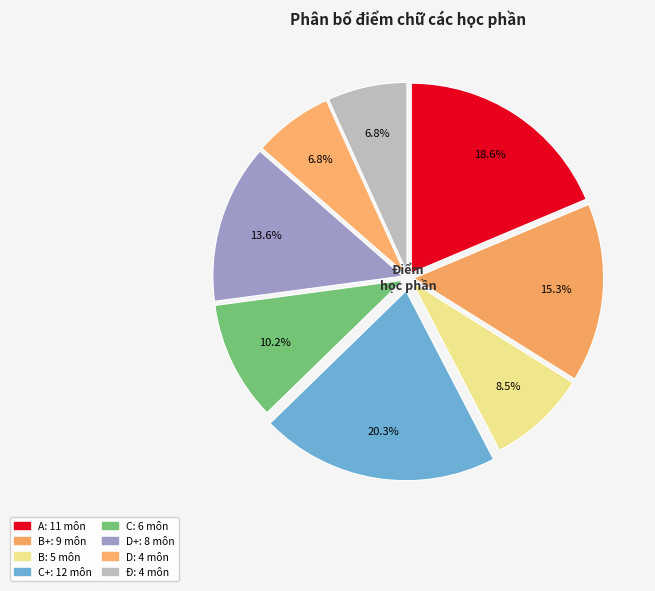

How many segments does this pie chart have?

8